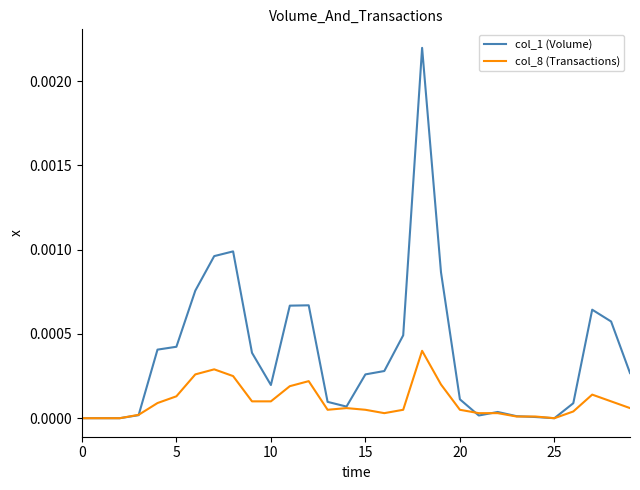

Count the number of data series in this chart.

2